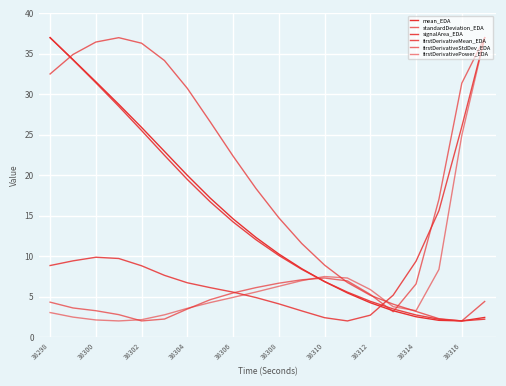

At how many categories does at least one series exceed 16?

13